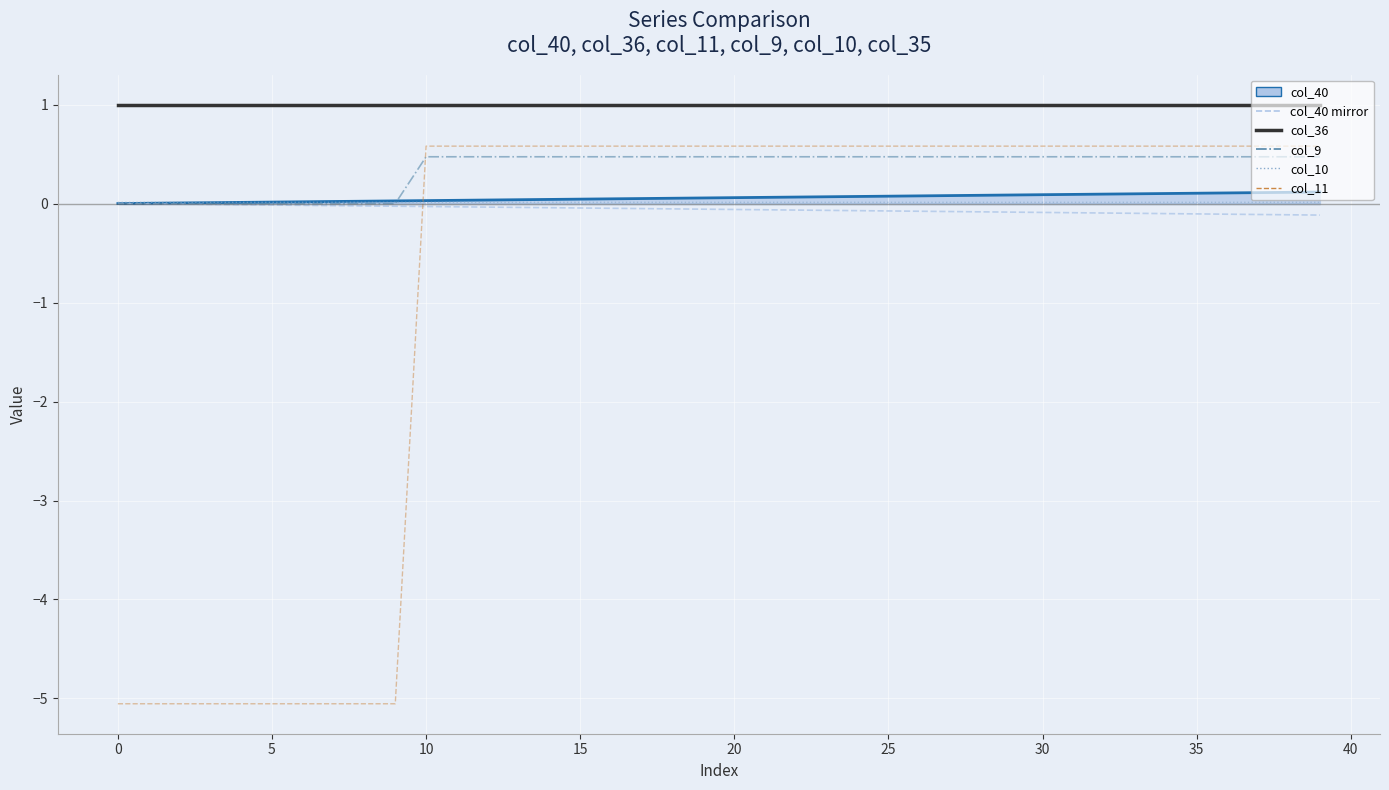

How many lines are shown in the chart?

6